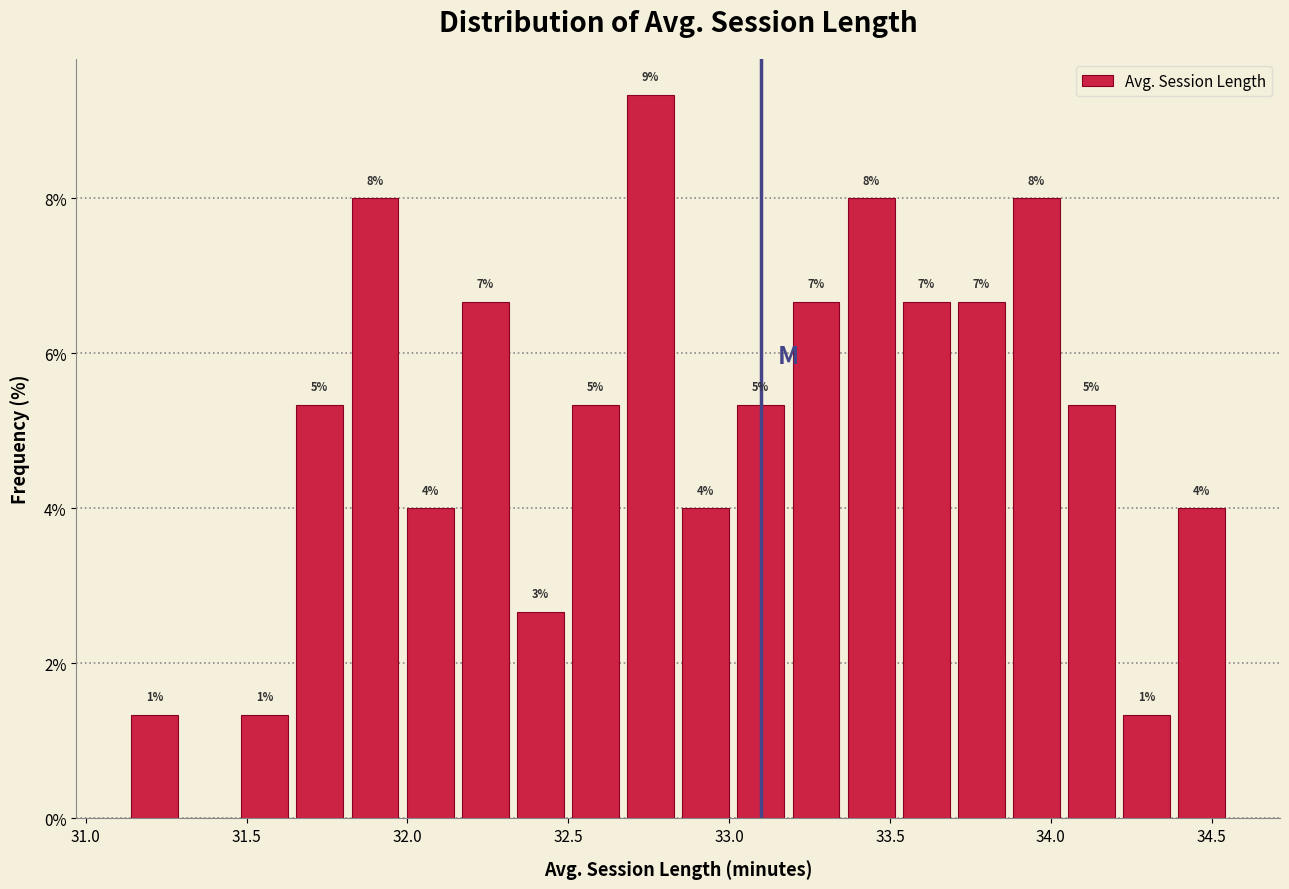

Read against the x-axis, roughly where is the centre of the tallest bar?

32.75